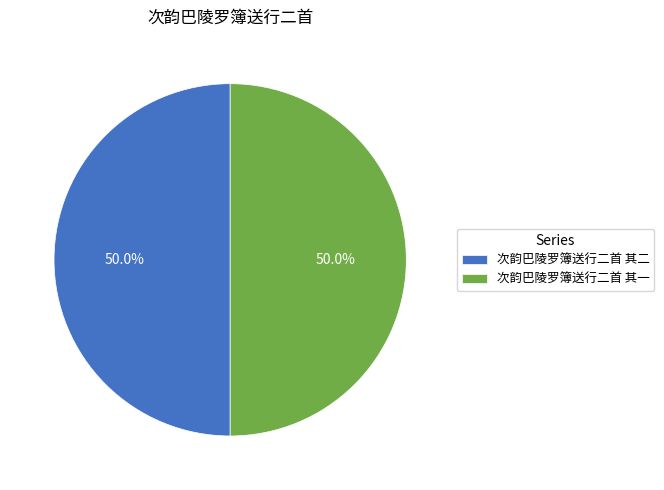

To the nearest percent, what portion does 次韵巴陵罗簿送行二首 其一 represent?

50%